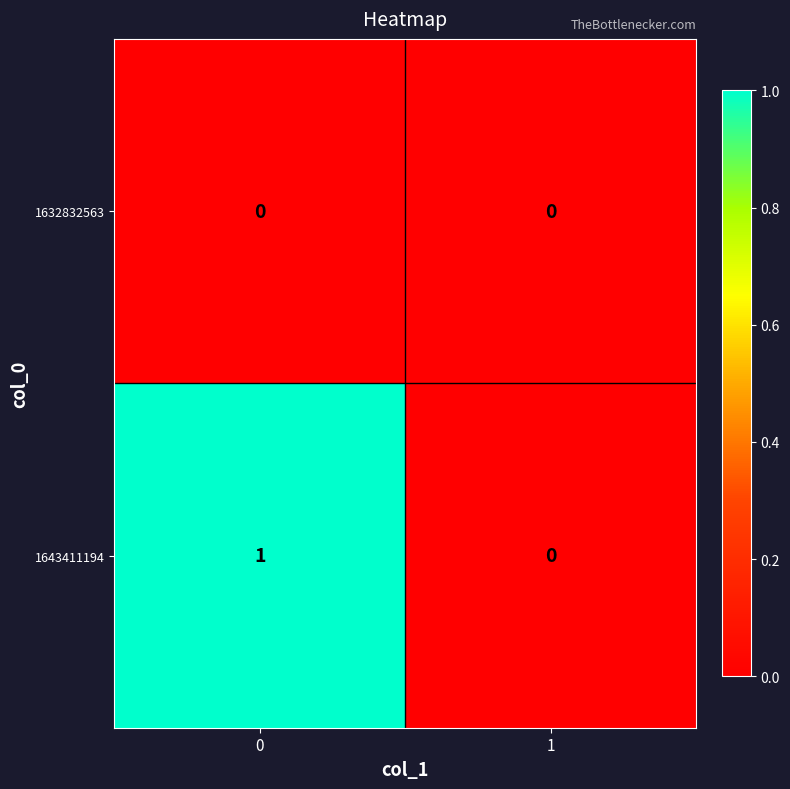

Reading right to left, transcribe all the data shown in this chart.

1632832563: 0	0
1643411194: 0	1